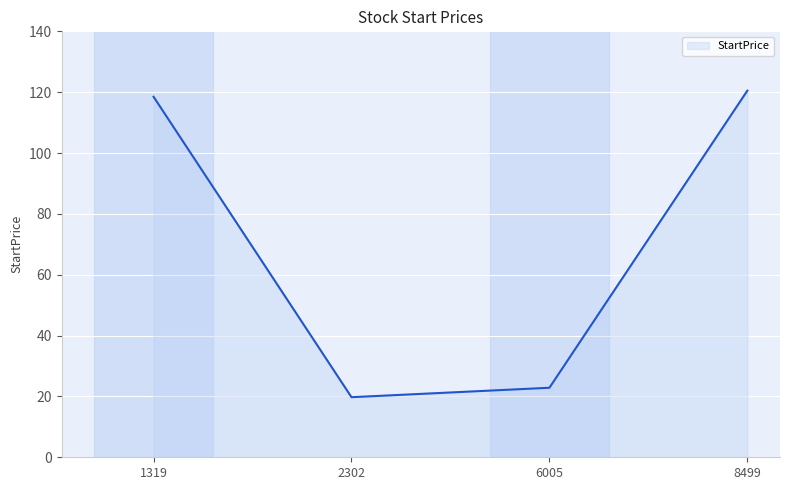

Is it true that the value at 8499 is 120.5?

True